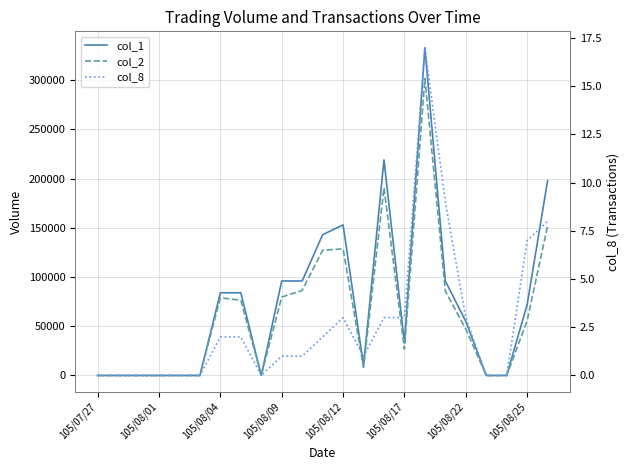

How many interior local valleys does the col_2 series have?

3